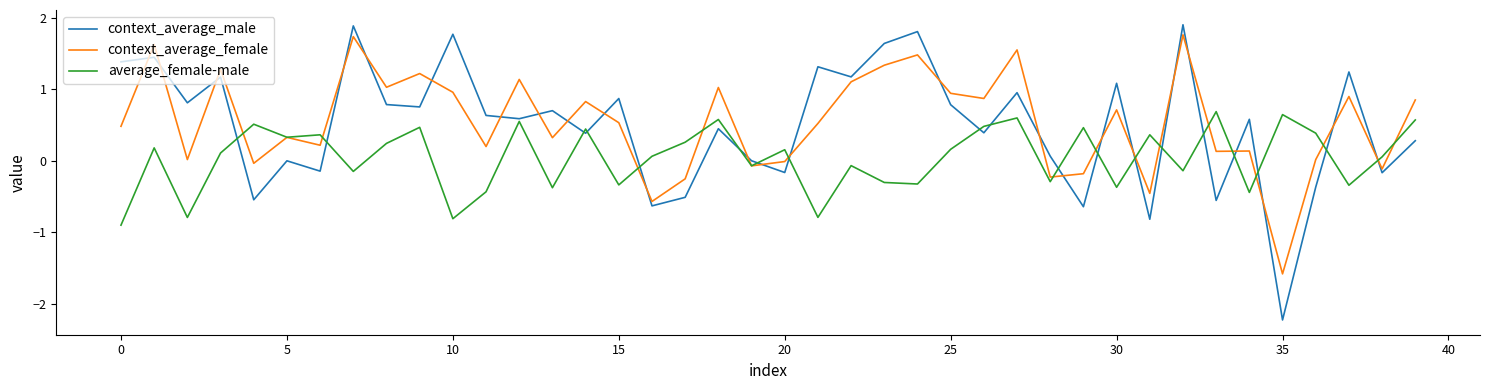

What is the minimum value for context_average_female?

-1.6